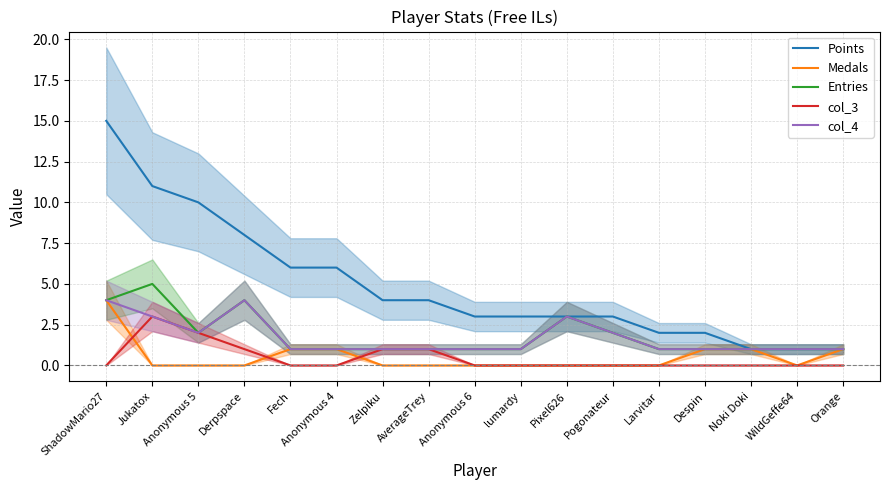

Reading right to left, list all the values displayed in this chart.

Points: 1	1	1	2	2	3	3	3	3	4	4	6	6	8	10	11	15
Medals: 1	0	1	1	0	0	0	0	0	0	0	1	1	0	0	0	4
Entries: 1	1	1	1	1	2	3	1	1	1	1	1	1	4	2	5	4
col_3: 0	0	0	0	0	0	0	0	0	1	1	0	0	1	2	3	0
col_4: 1	1	1	1	1	2	3	1	1	1	1	1	1	4	2	3	4